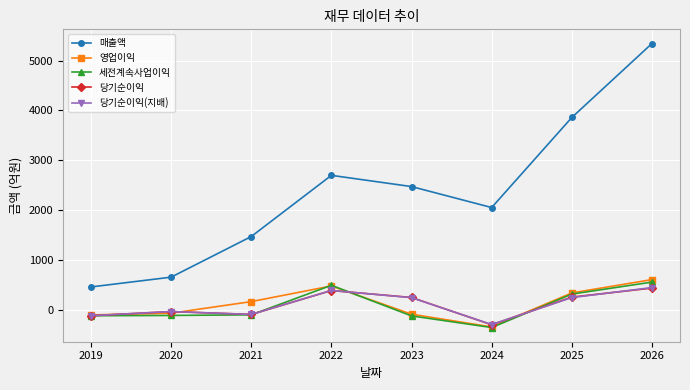

Which series has the largest range (max minus min)?

매출액